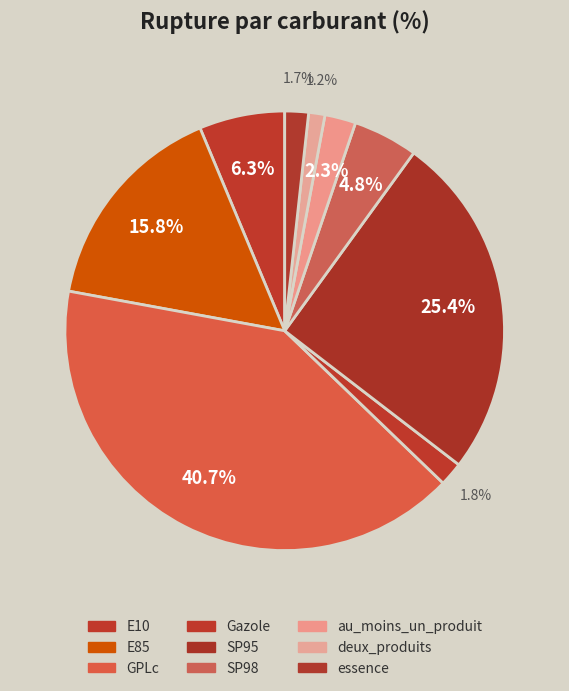

Is there a majority slice in this chart?

No